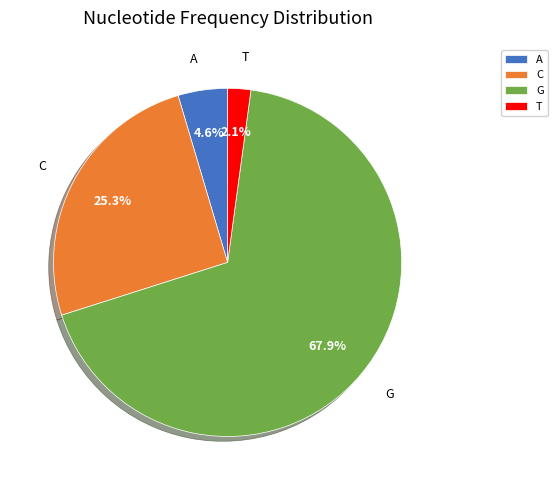

Is C the majority of the pie?

No